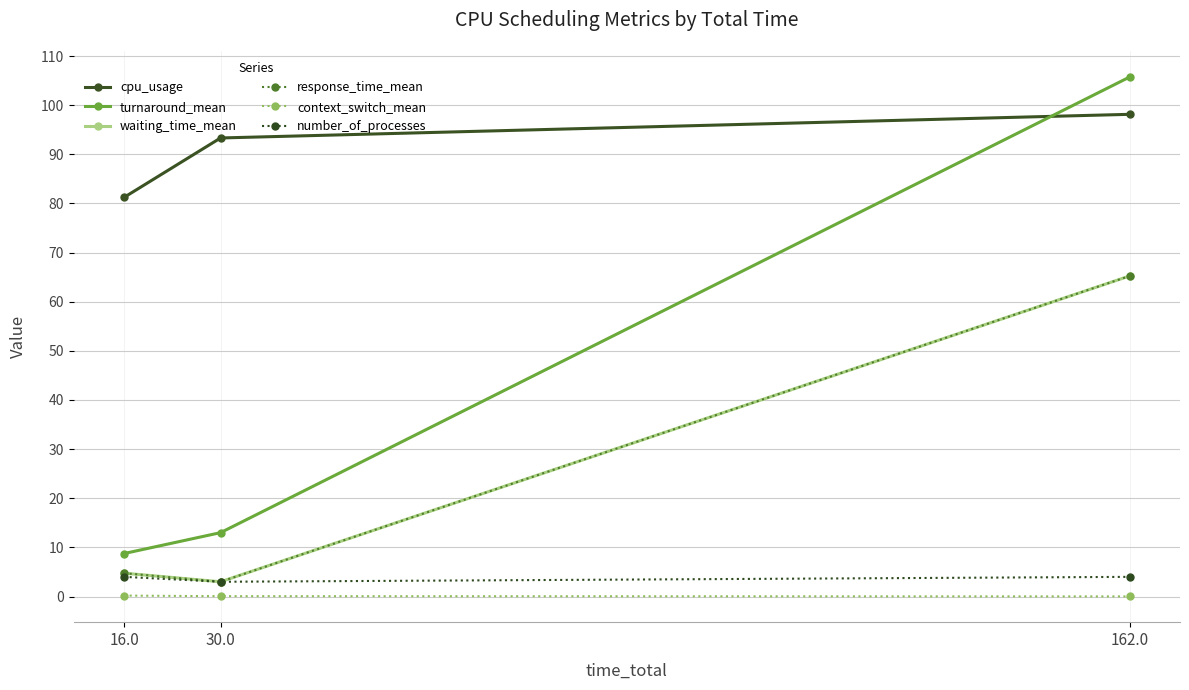

What is the difference between the highest and lowest values at 16.0?

81.1